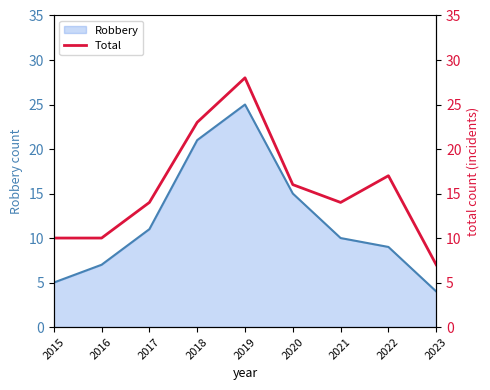

How many points are higher than both their immediate neighbors (excluding endpoints)?

2